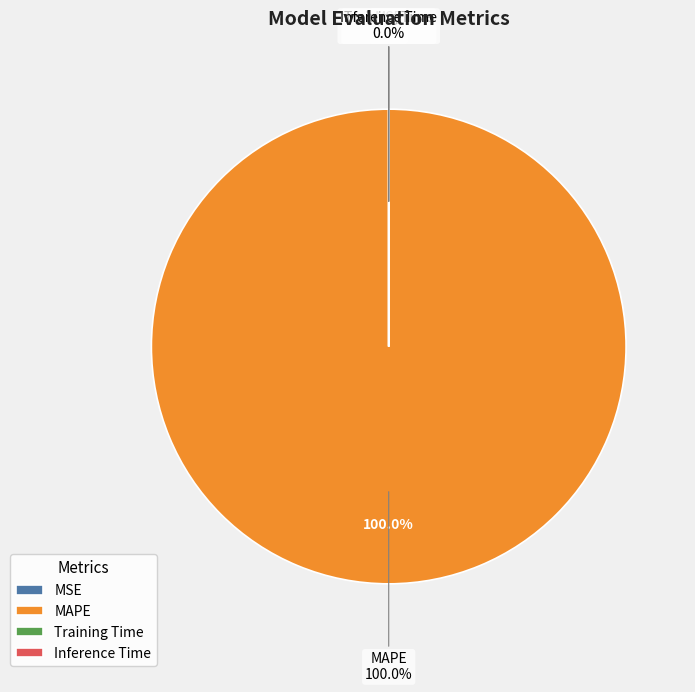

Rank the categories by value from lowest to highest.

MSE, Inference Time, Training Time, MAPE